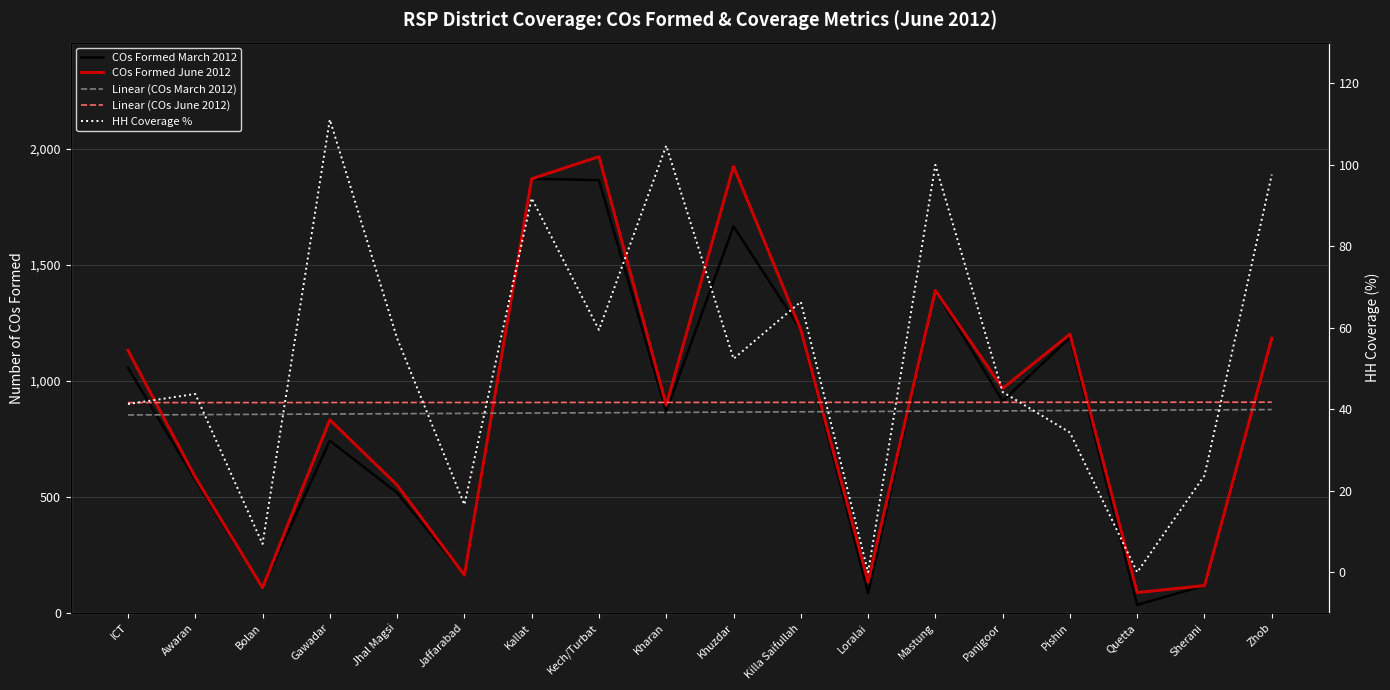

The value of COs Formed March 2012 at Sherani is 34.7. True or false?

False